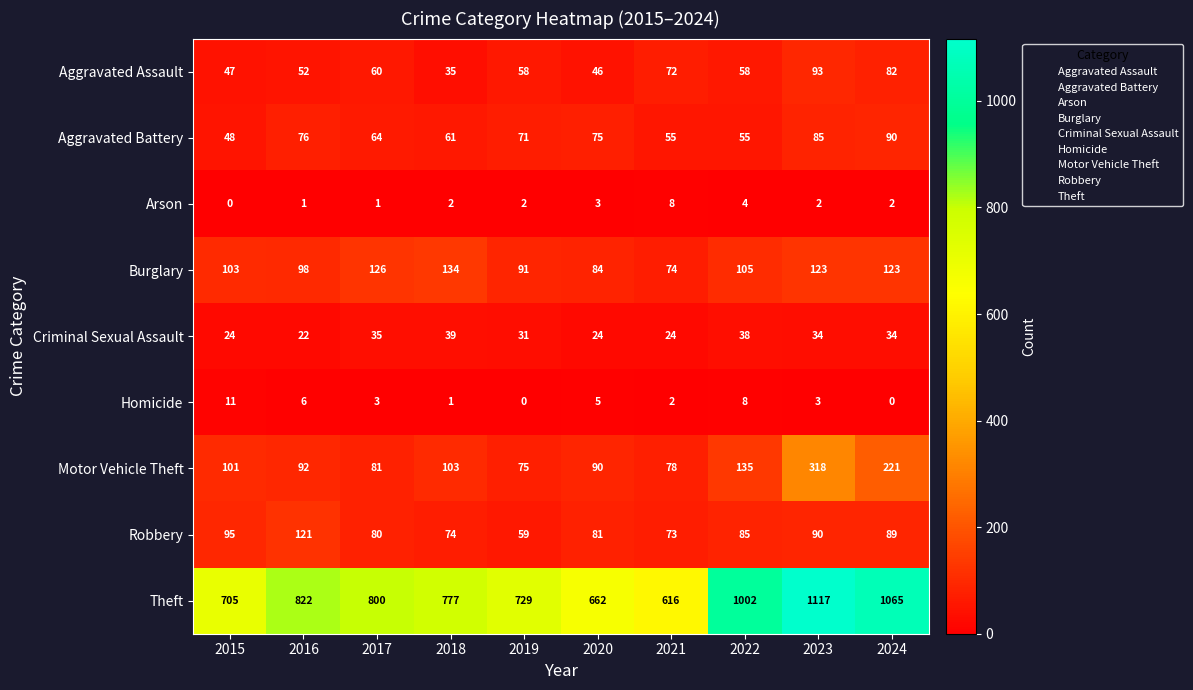

How many categories are shown in the chart?

10